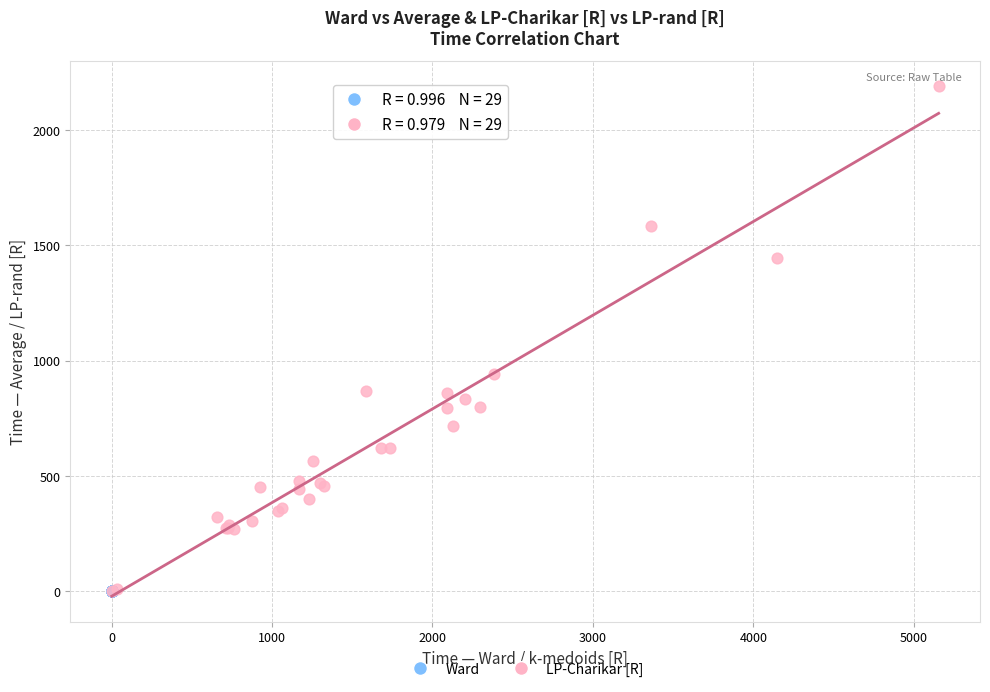

Which series contains the highest Y value?

LP-Charikar [R]